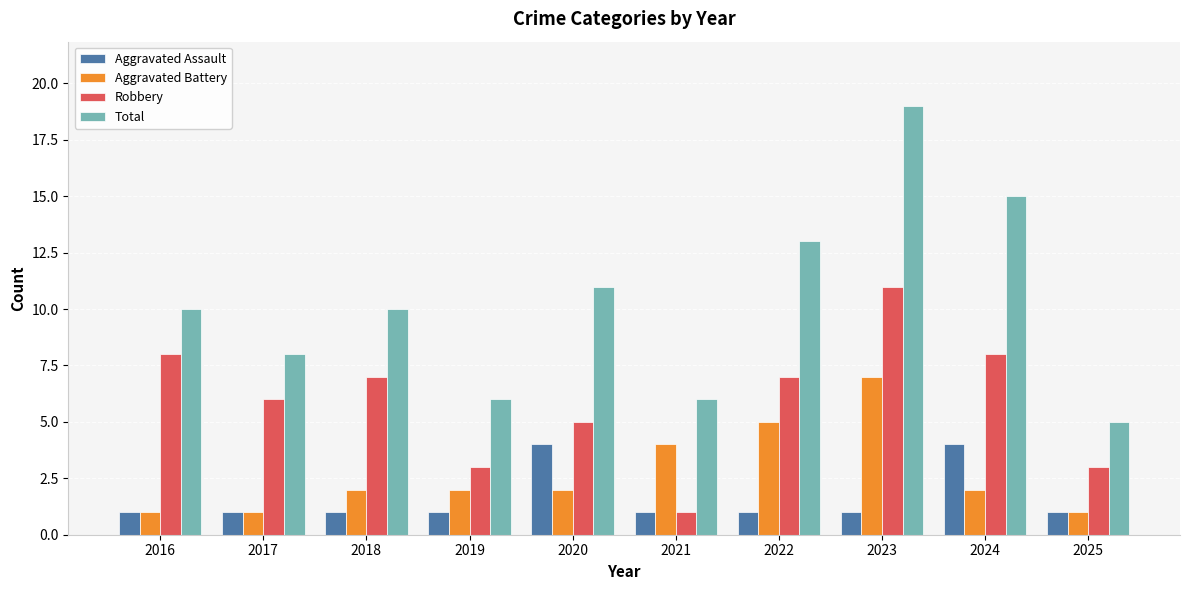

True or false: Aggravated Battery has a value of 2 at 2021.

False